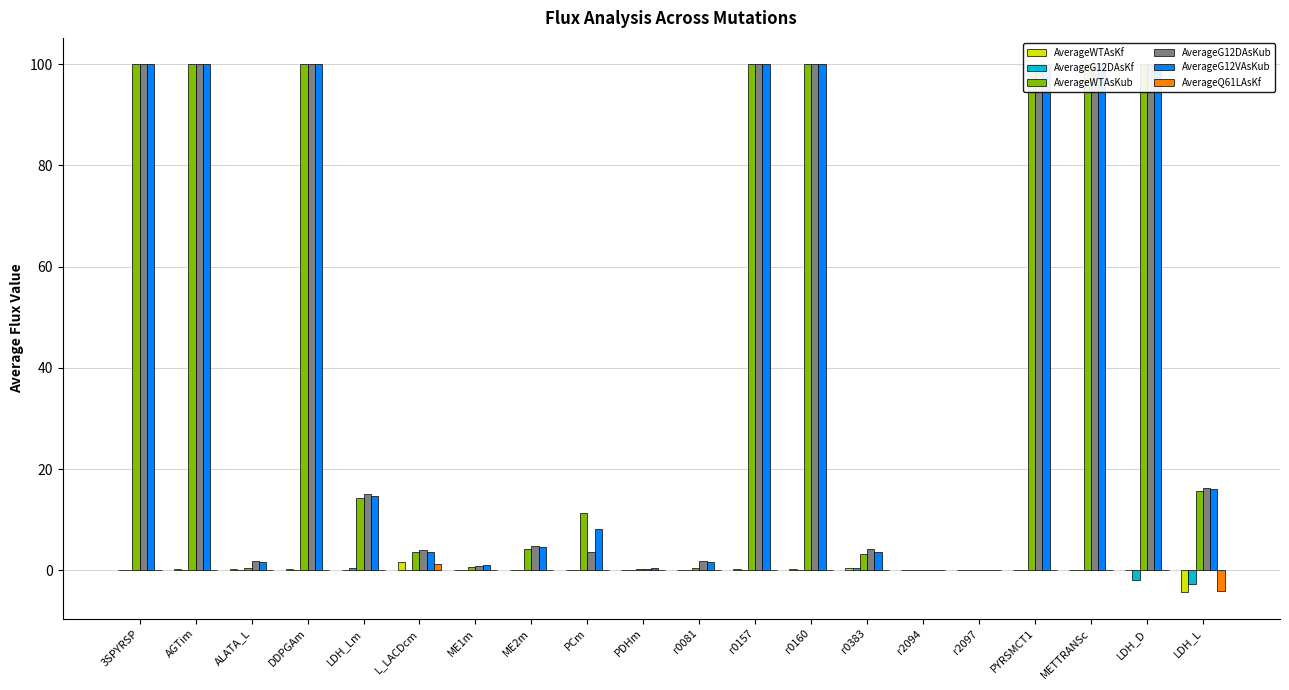

What are all the series names shown in the legend?

AverageWTAsKf, AverageG12DAsKf, AverageWTAsKub, AverageG12DAsKub, AverageG12VAsKub, AverageQ61LAsKf